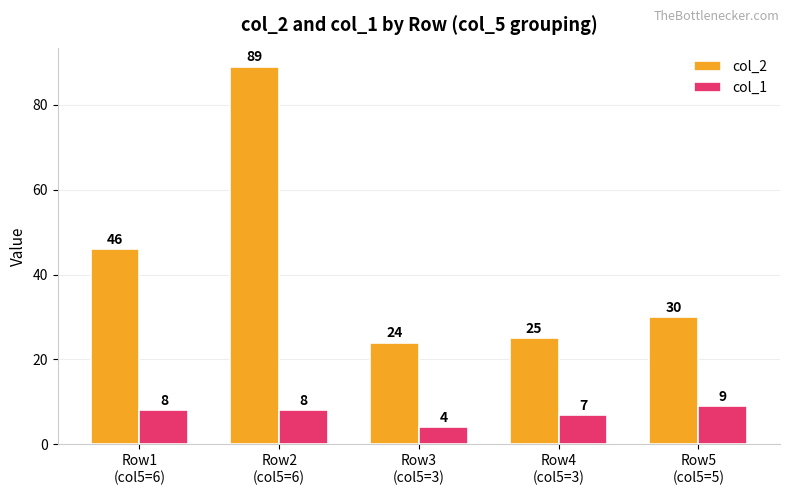

What is the difference between the col_2 values at Row2
(col5=6) and Row1
(col5=6)?

43